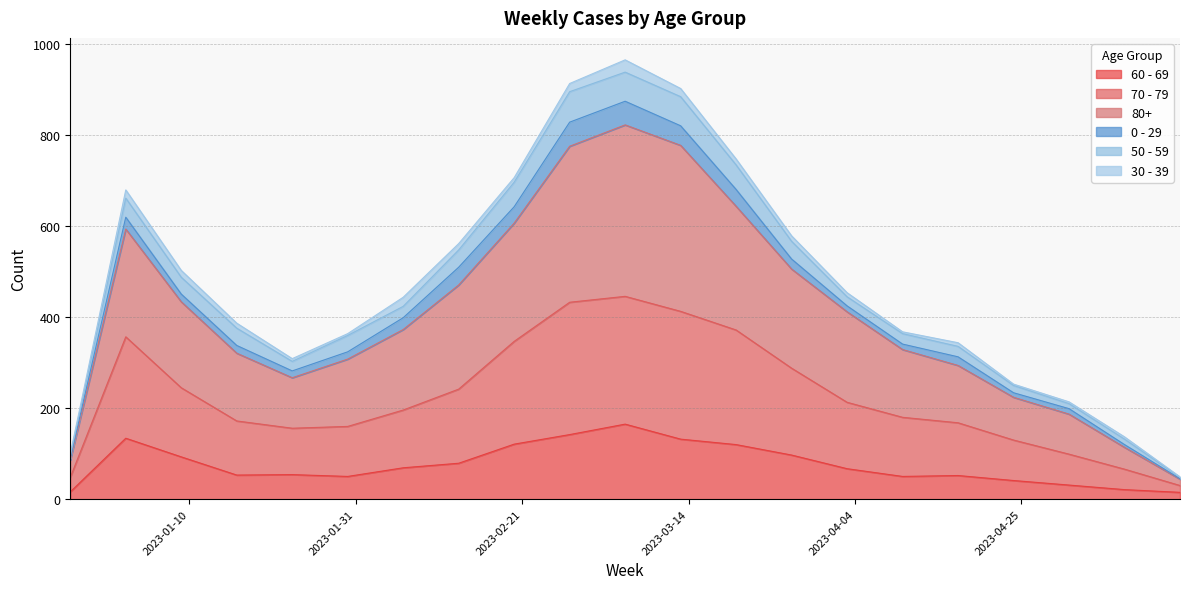

What is the difference between the highest and lowest values at 2023-04-24?

193